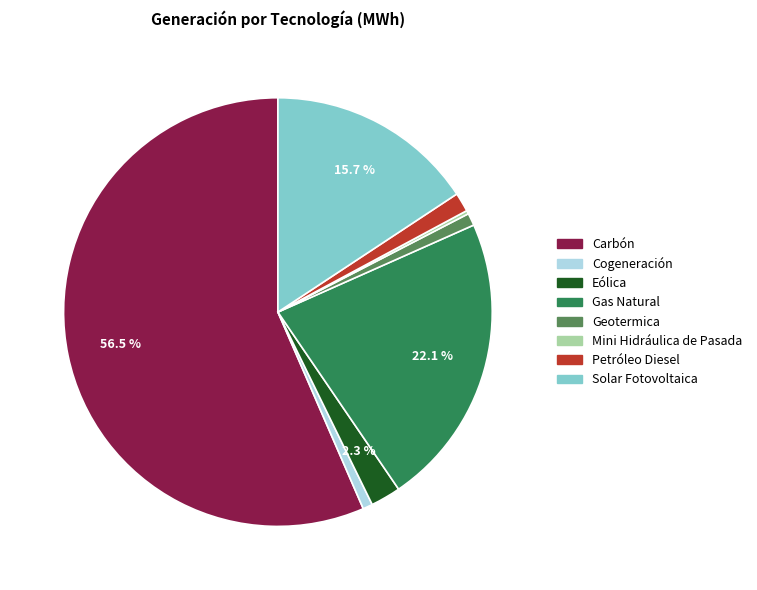

Which has a higher value, Carbón or Geotermica?

Carbón